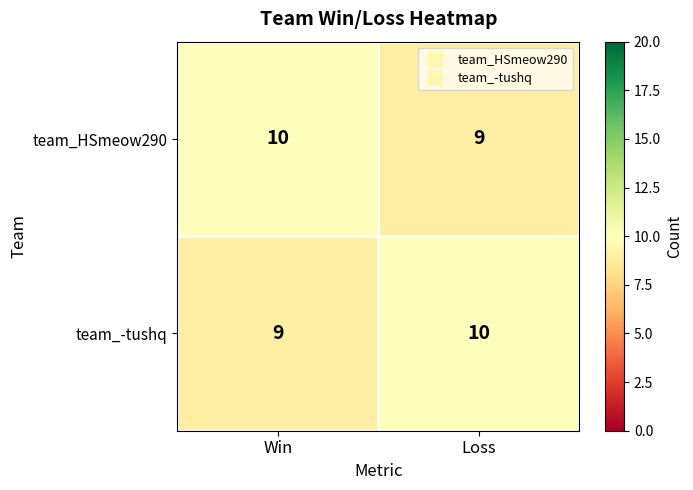

True or false: team_-tushq has a value of 13 at Win.

False